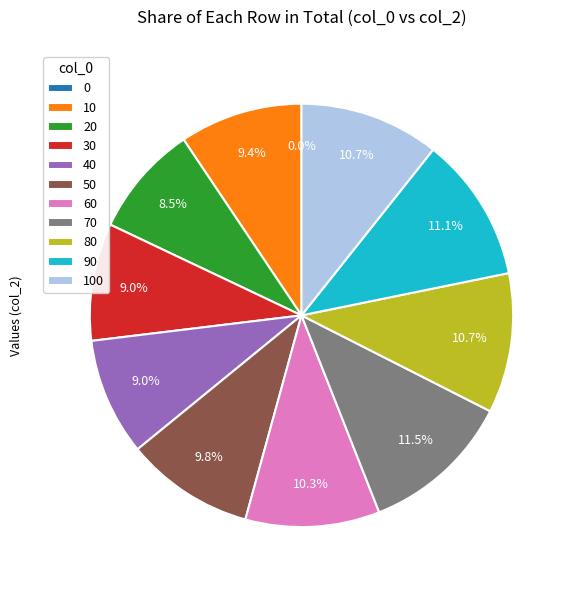

Is there any slice that represents more than half of the pie?

No